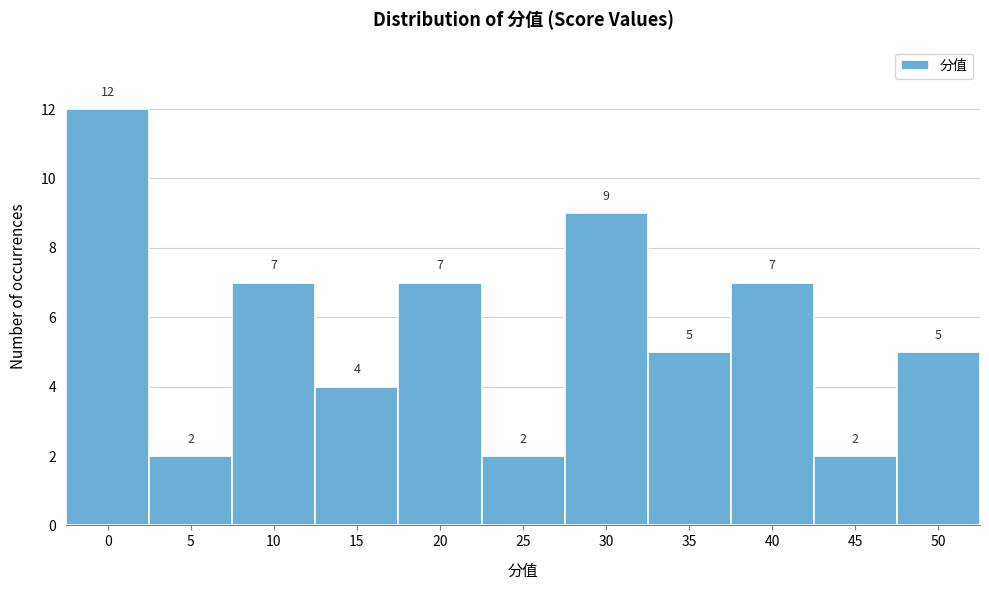

Reading left to right, what are all the values shown in this chart?

12	2	7	4	7	2	9	5	7	2	5